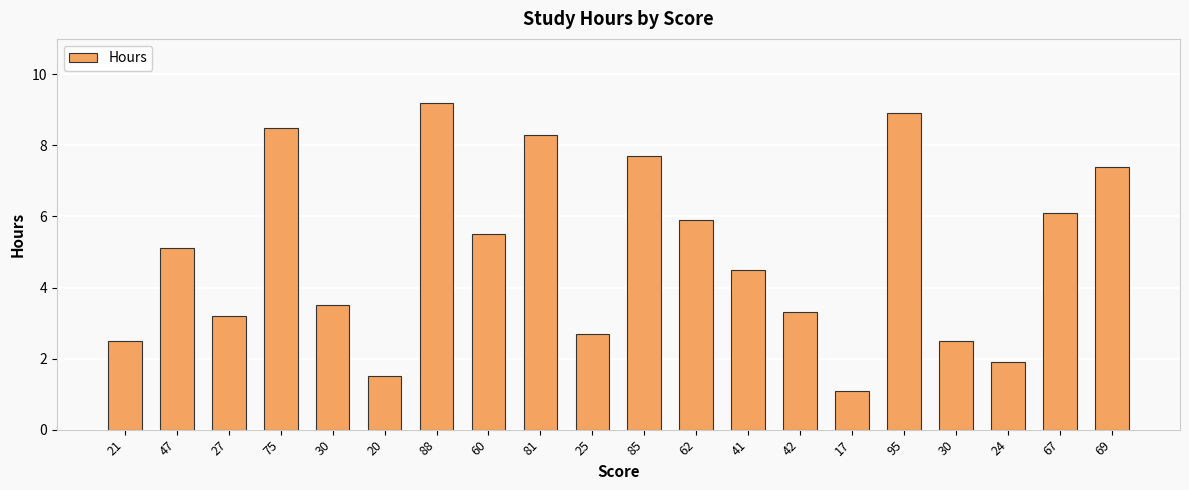

List the labels in order of value, smallest first.

17, 20, 24, 21, 30, 25, 27, 42, 30, 41, 47, 60, 62, 67, 69, 85, 81, 75, 95, 88